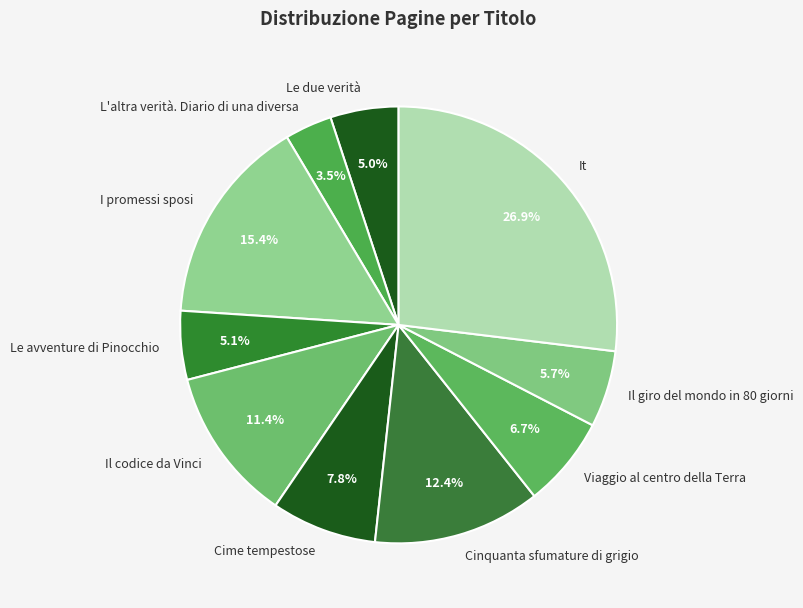

What is the ratio of the value at Cinquanta sfumature di grigio to the value at Le due verità?

2.5